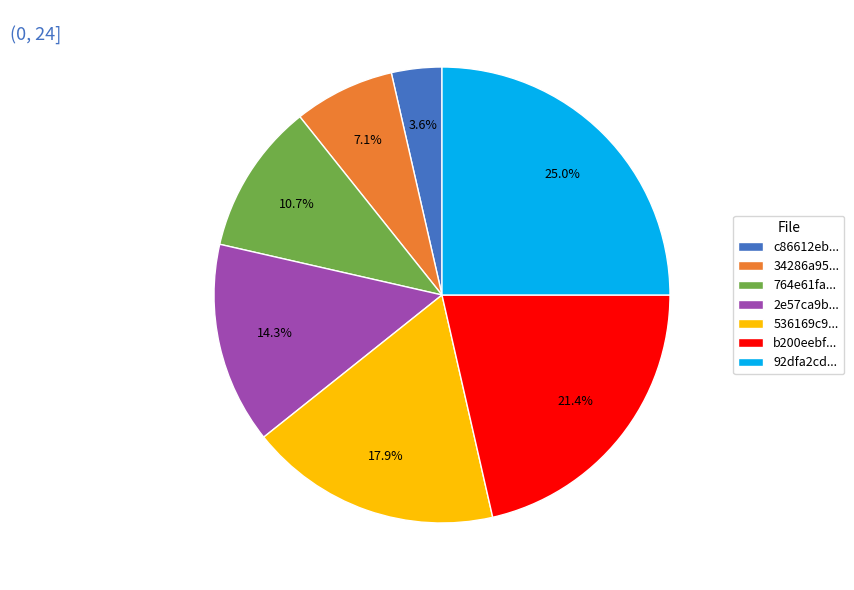

Approximately how many times larger is the value at c86612eb... compared to 764e61fa...?

0.3